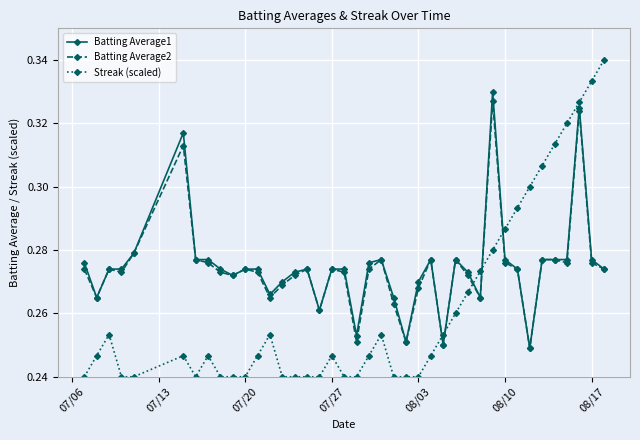

What is the difference between the maximum and minimum values in the Batting Average1 series?

0.1